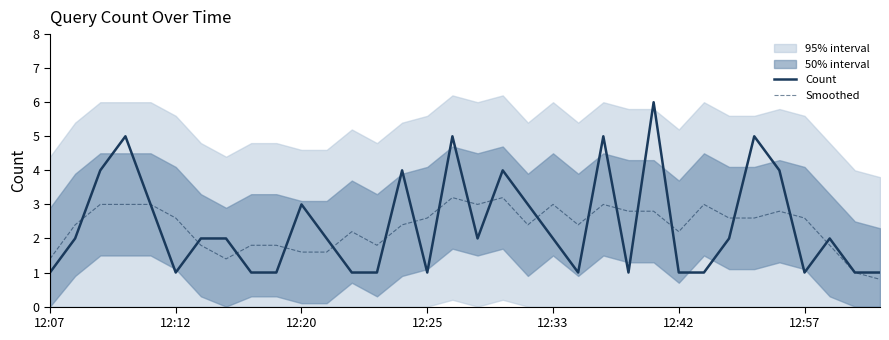

What is the total value across all series at 19?

5.4